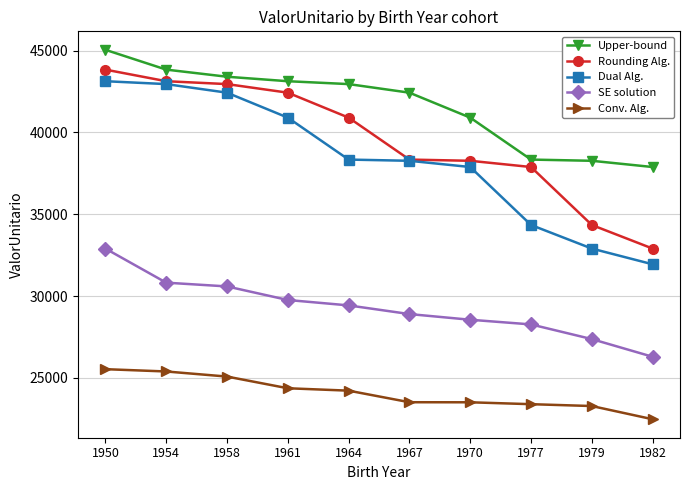

True or false: Dual Alg. has a value of 45351.8 at 1977.

False